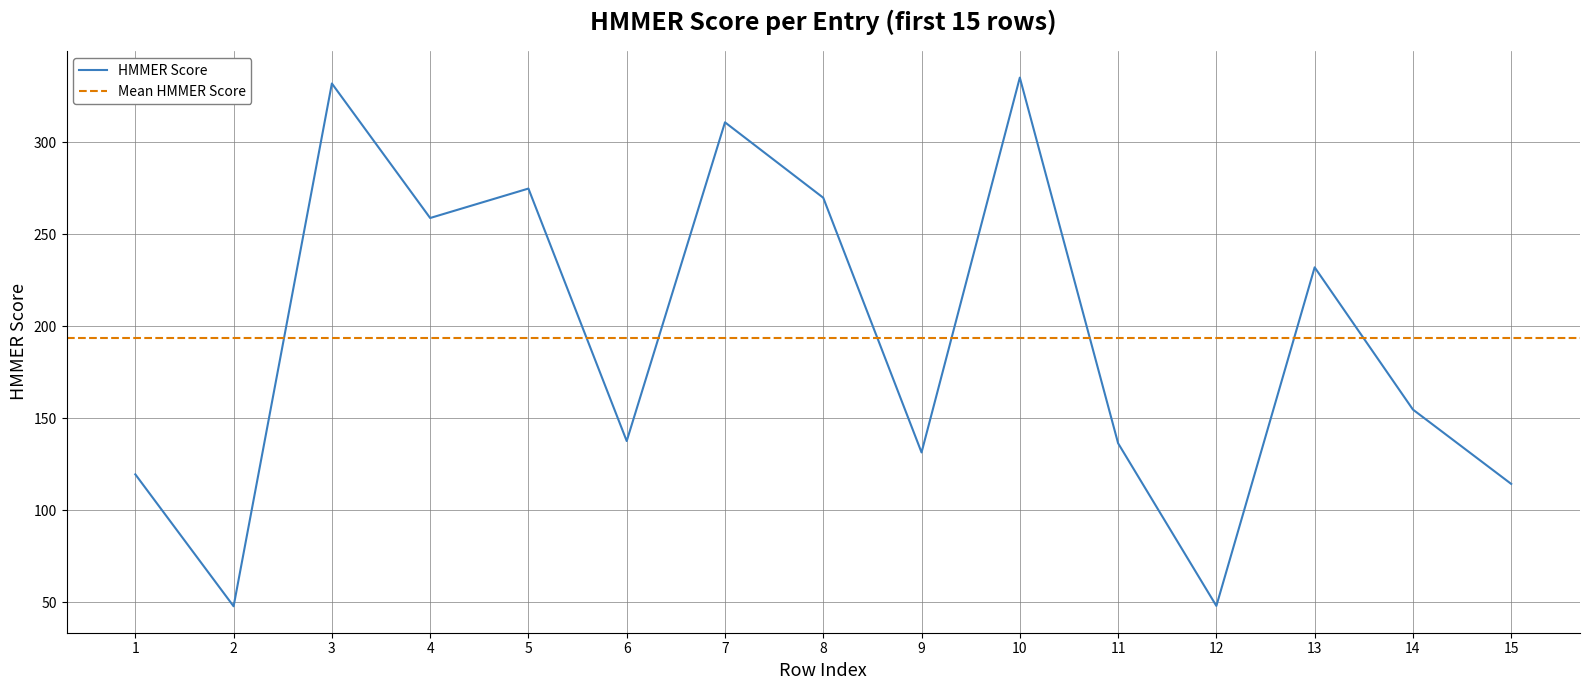

What is the difference between the maximum and second lowest values?

287.1